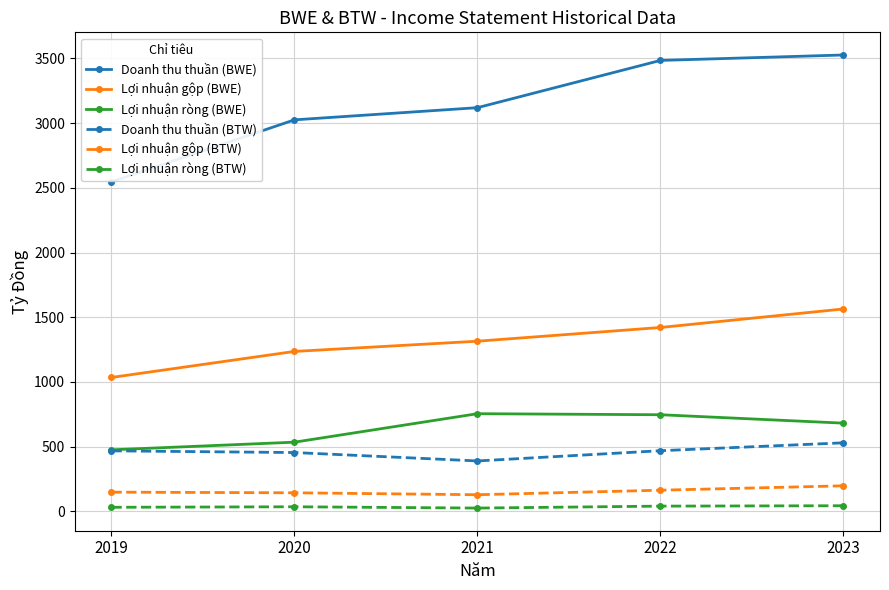

True or false: Lợi nhuận gộp (BWE) and Lợi nhuận ròng (BTW) intersect in this chart.

False